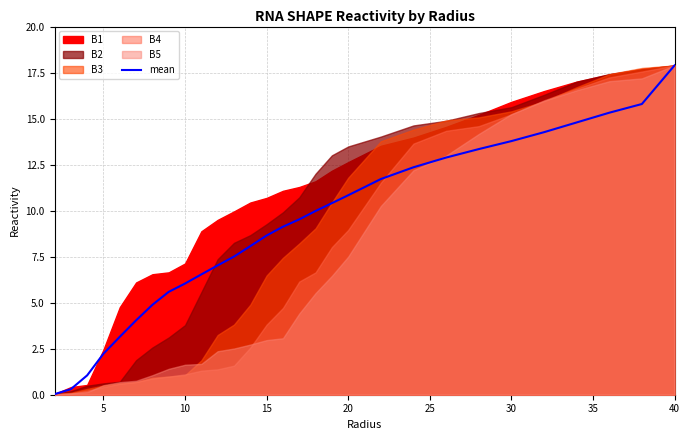

True or false: the data has more than 2 interior local peaks.

False